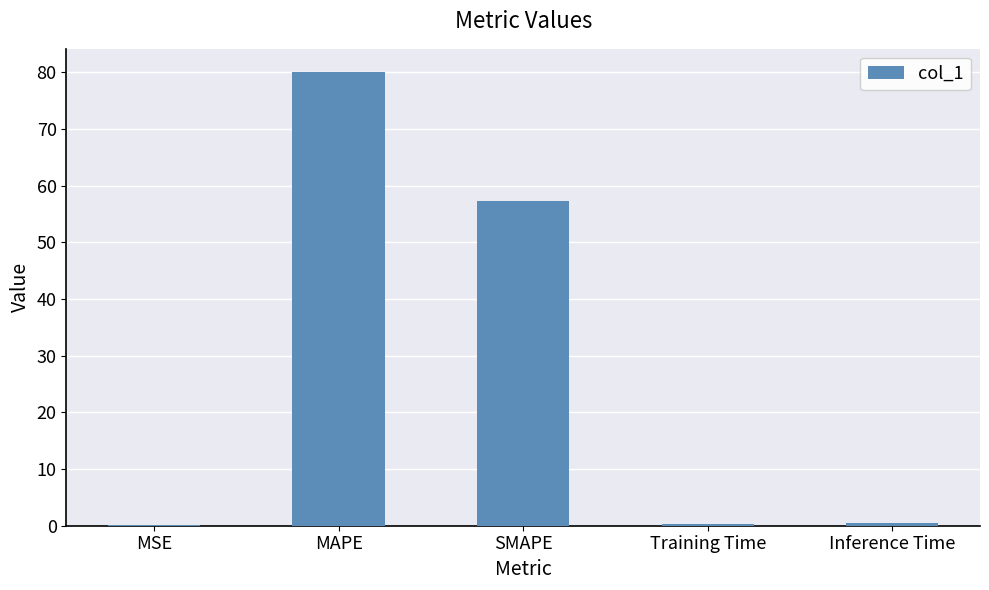

Which has a higher value, MAPE or SMAPE?

MAPE